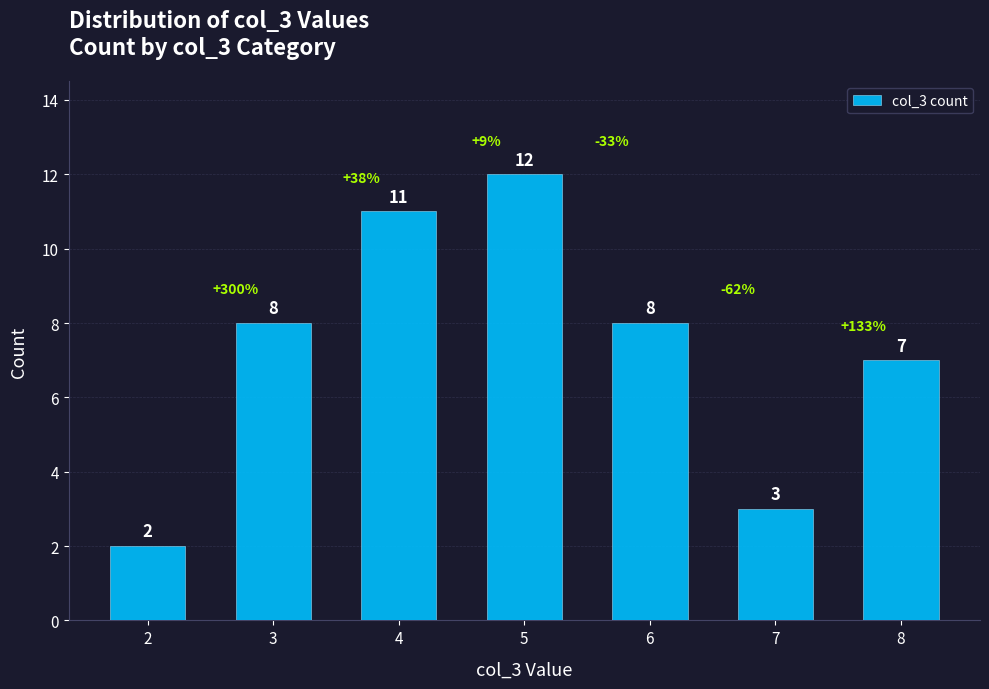

How many values are below 8?

3